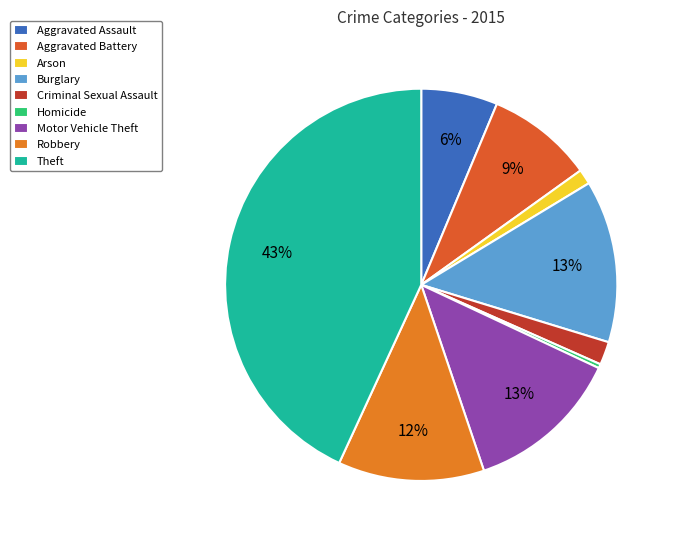

Which category has the smallest portion of the pie?

Homicide